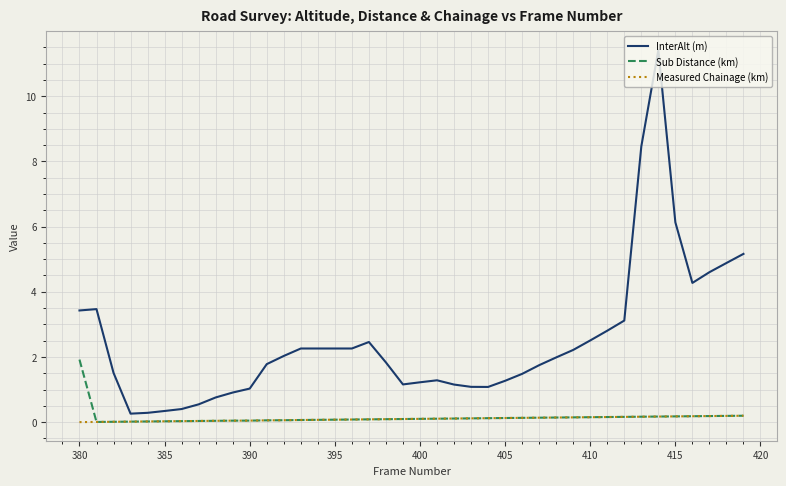

Which series has the largest range (max minus min)?

InterAlt (m)